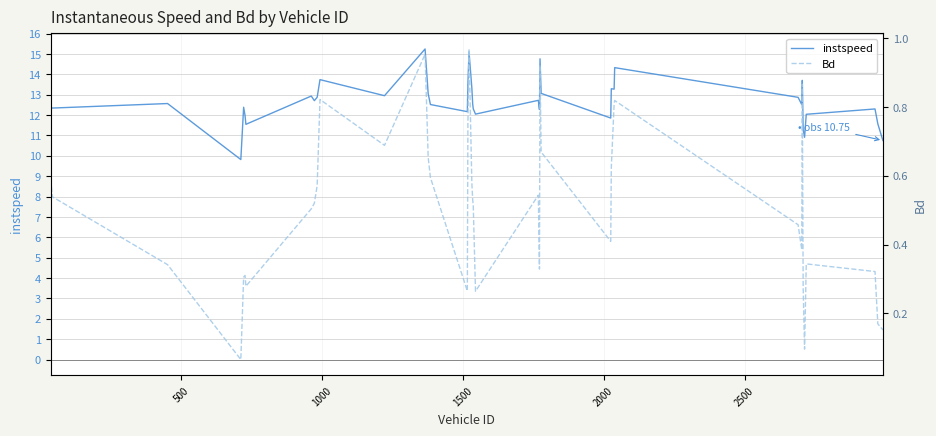

What are all the series names shown in the legend?

instspeed, Bd